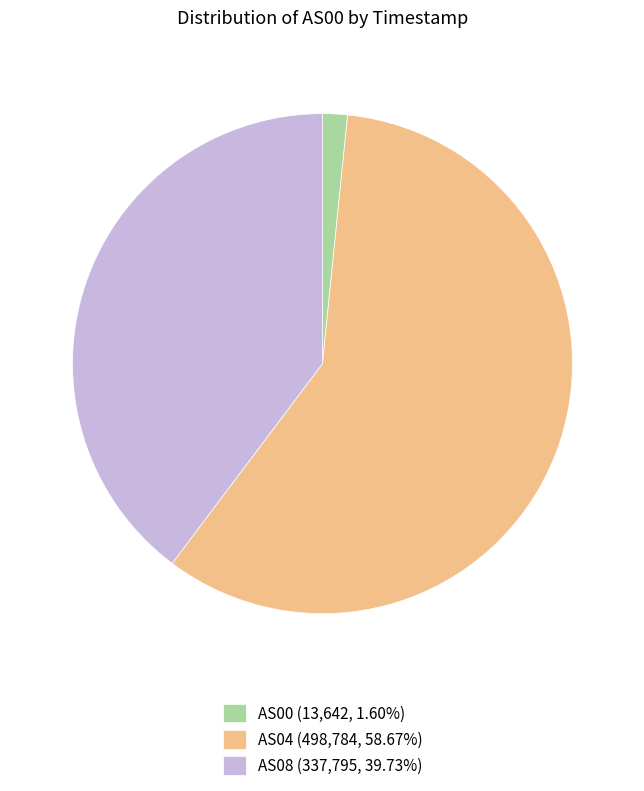

How many segments does this pie chart have?

3